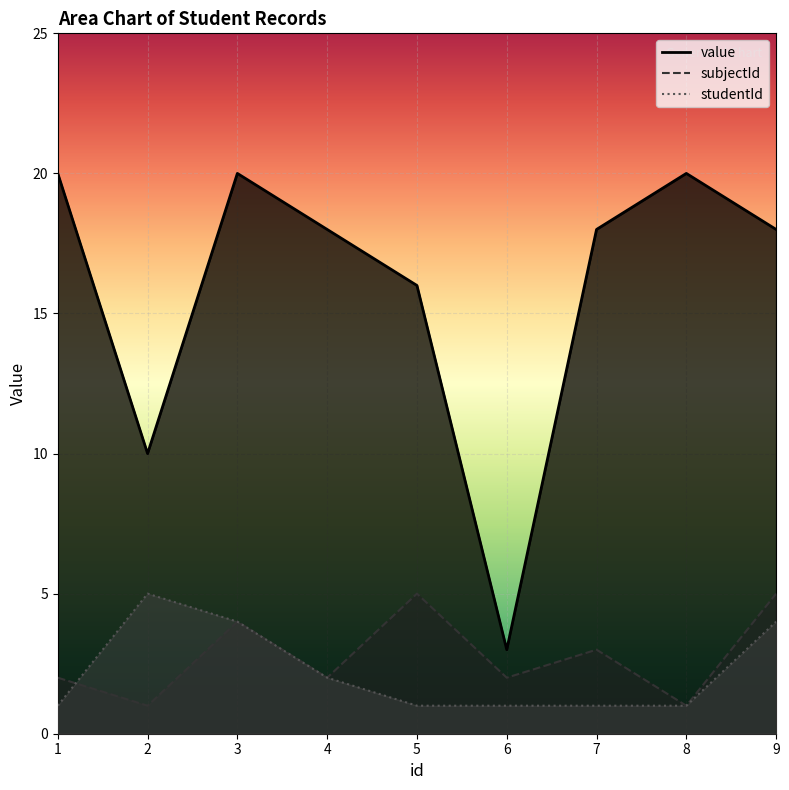

Where do studentId and subjectId first cross each other?

1 and 2